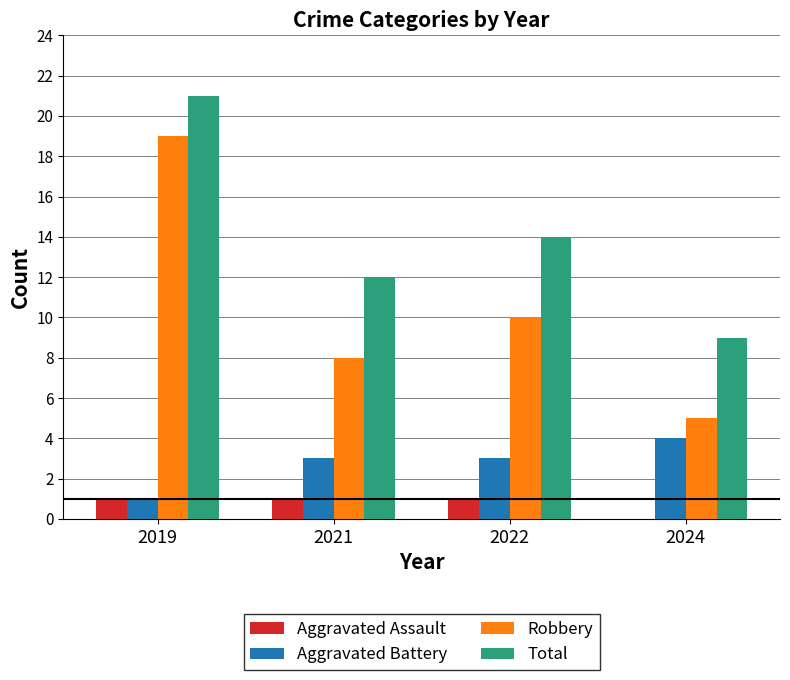

At which label is Total closest to 15?

2022